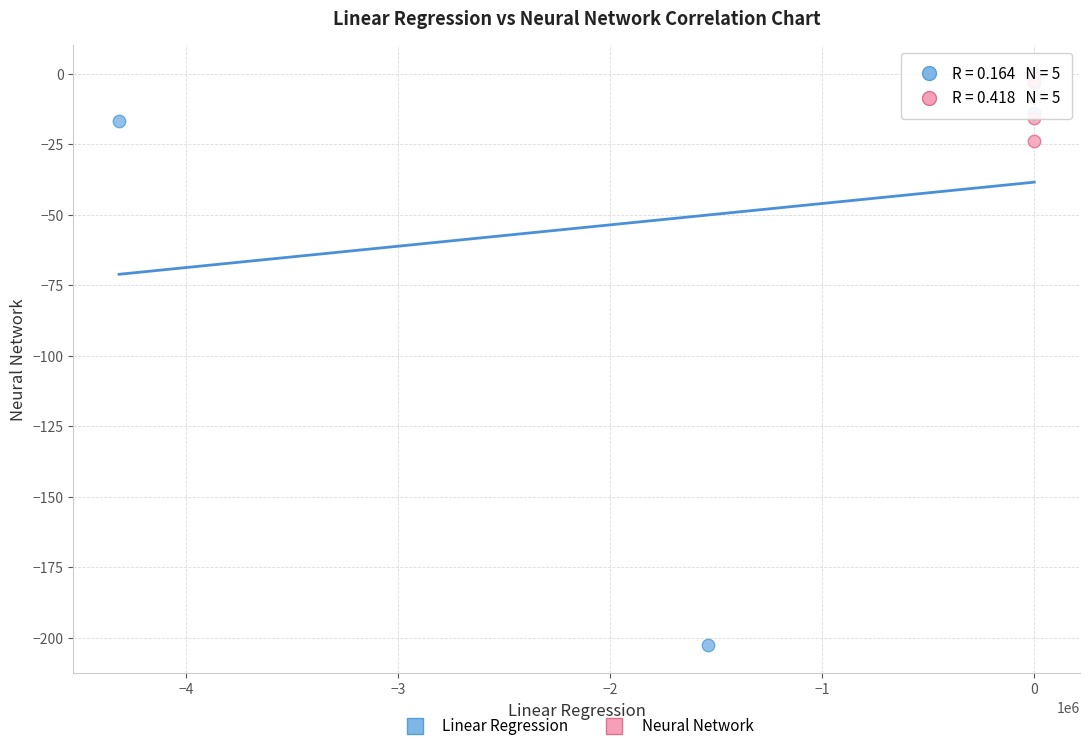

Which series contains the lowest Y value?

Linear Regression